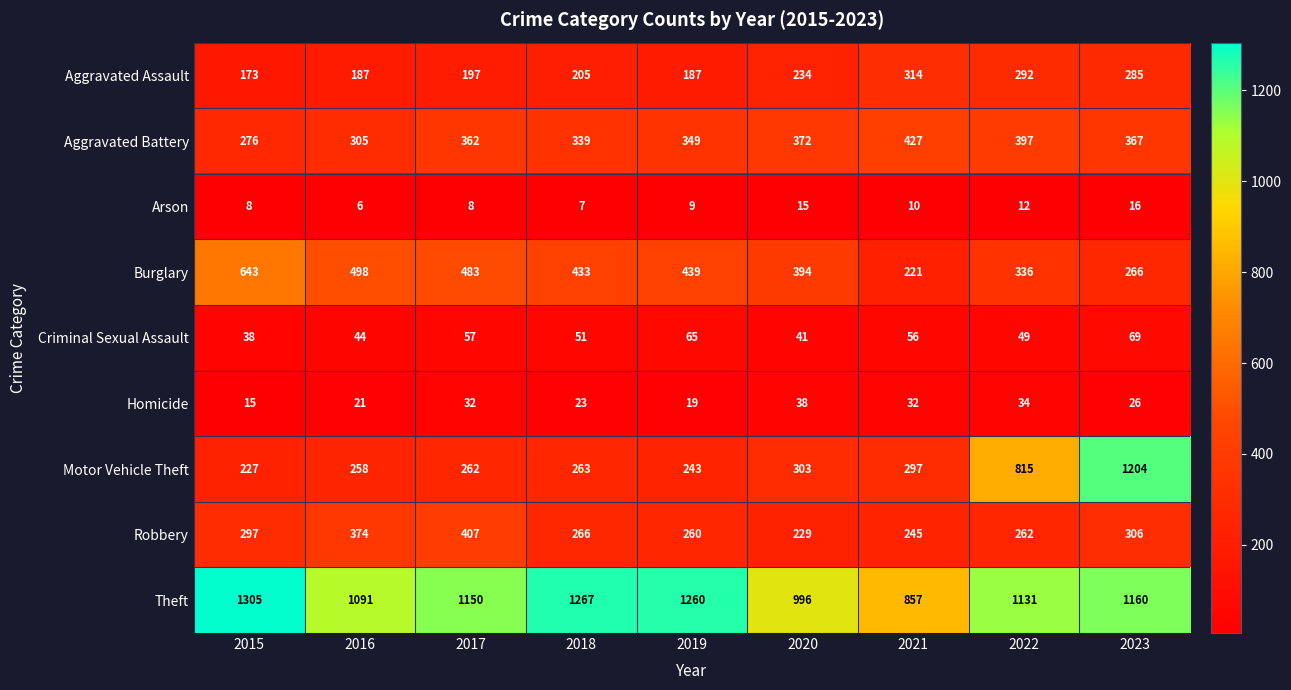

What is the sum of all Burglary values?

3713